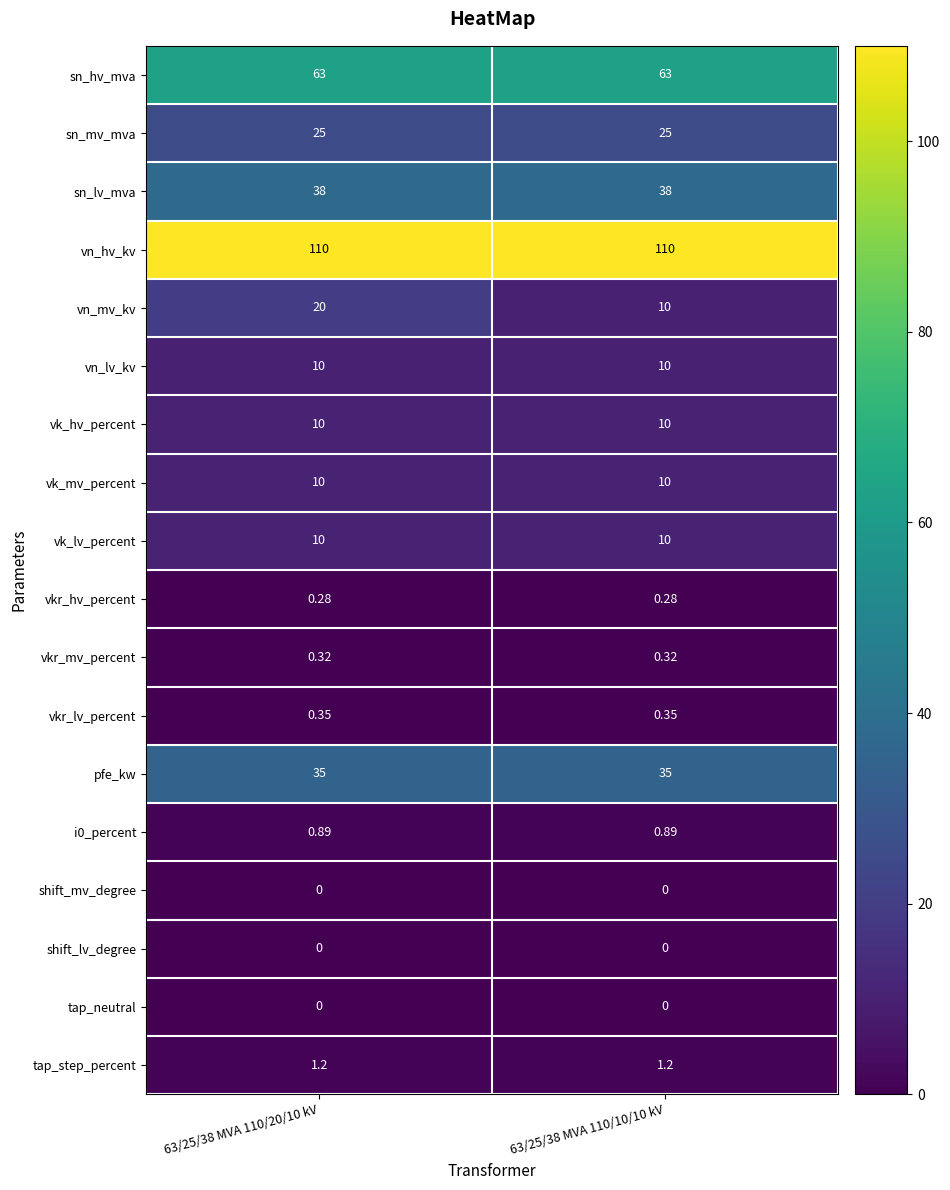

Which series changed the most between 63/25/38 MVA 110/20/10 kV and 63/25/38 MVA 110/10/10 kV?

vn_mv_kv